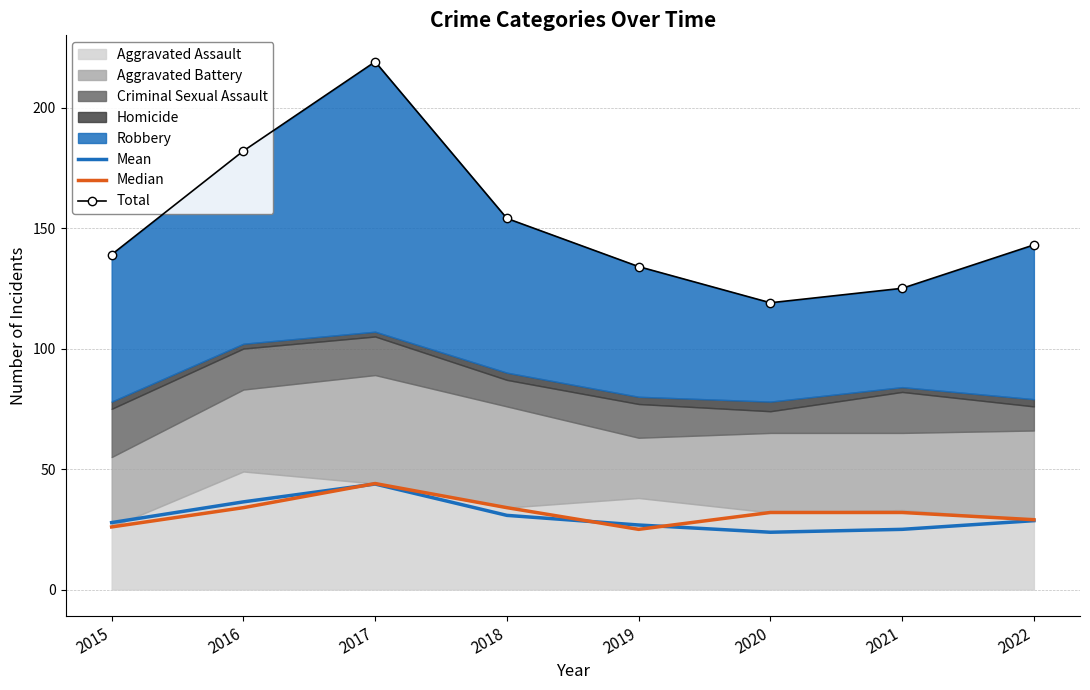

What is the value of the Total point at the 6th from the left?

119.0